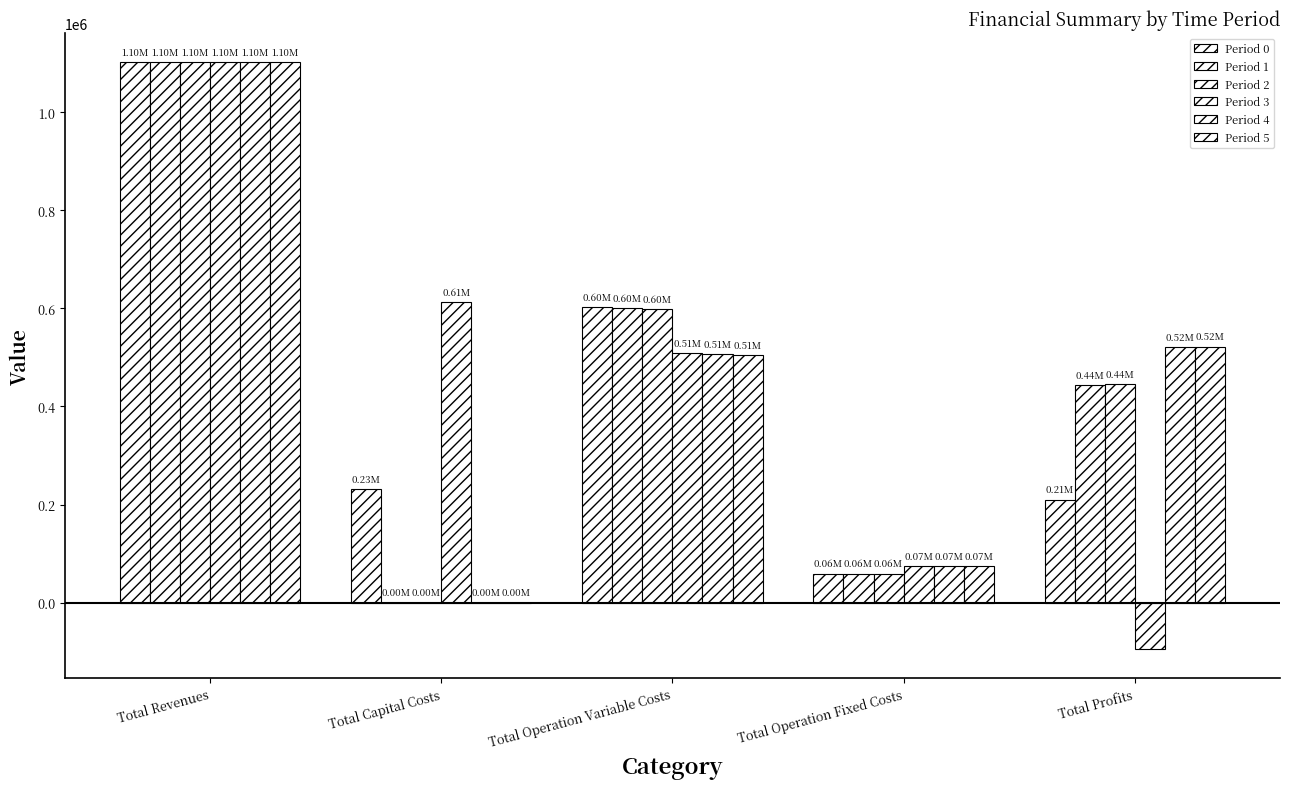

How many groups of bars are there?

5